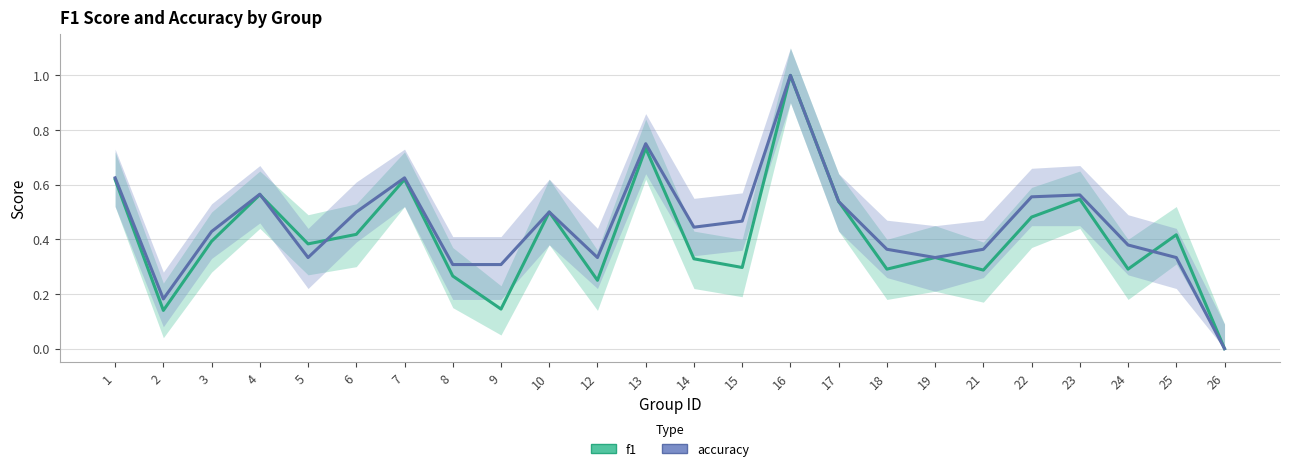

How many categories are shown in the chart?

24